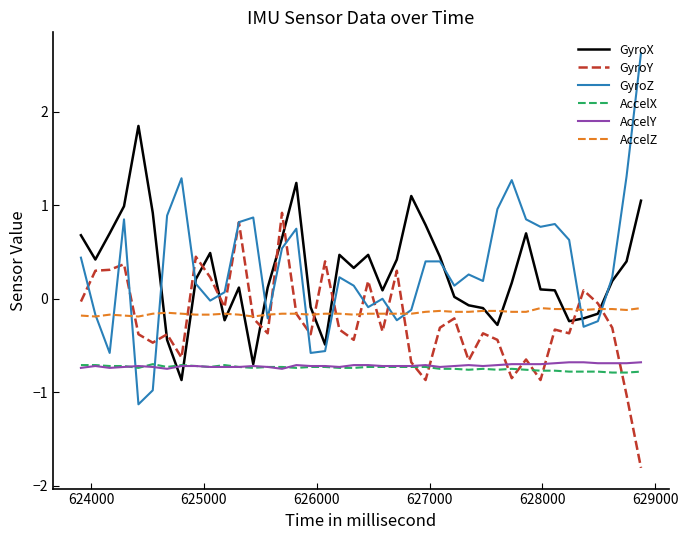

What is the smallest value displayed?

-1.8